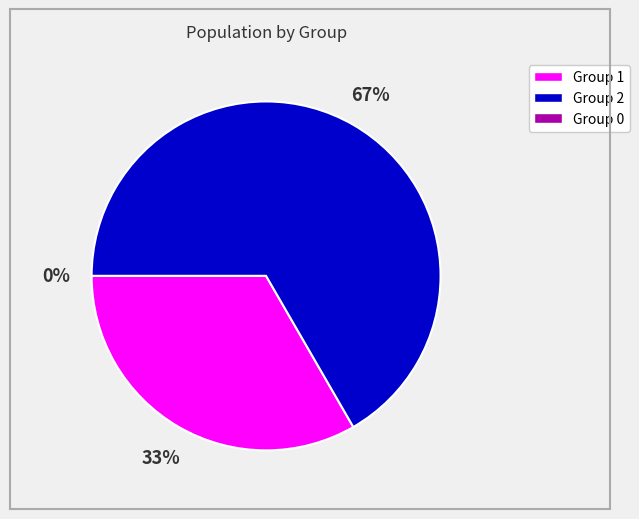

To the nearest percent, what is the average slice percentage?

33%